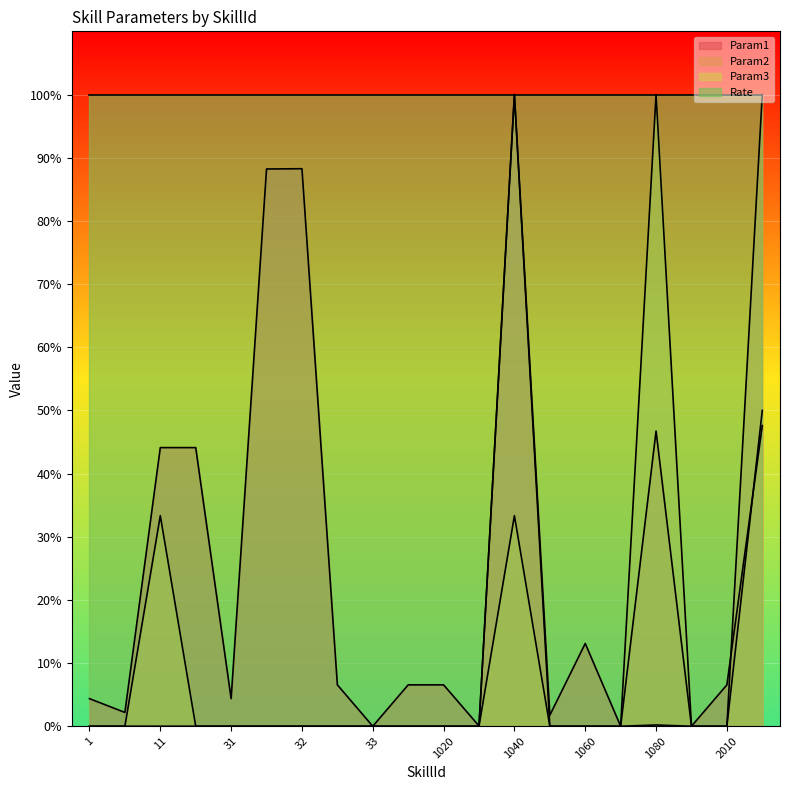

What is the highest value of the Param3 series?

100.0